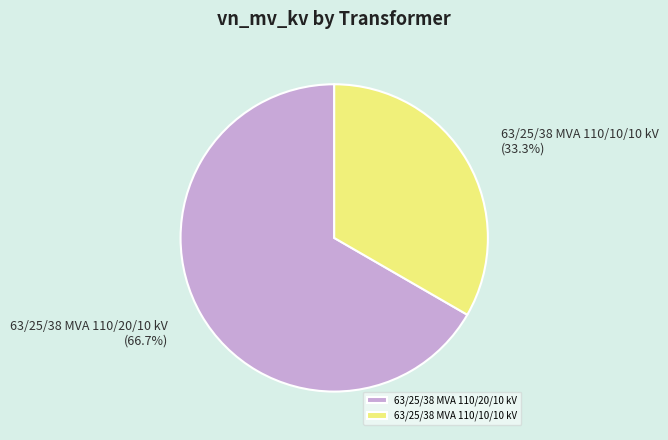

Which slice is the largest?

63/25/38 MVA 110/20/10 kV